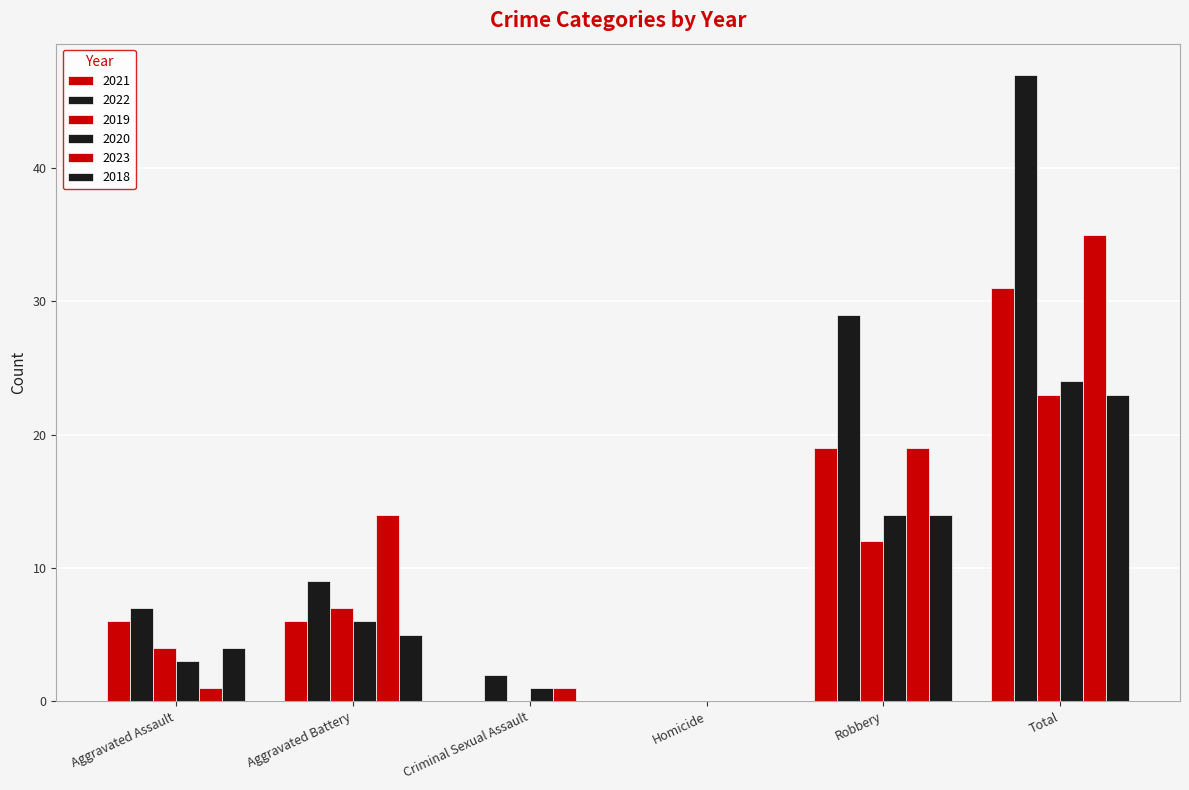

Are the bars grouped side by side (vs. stacked)?

Yes